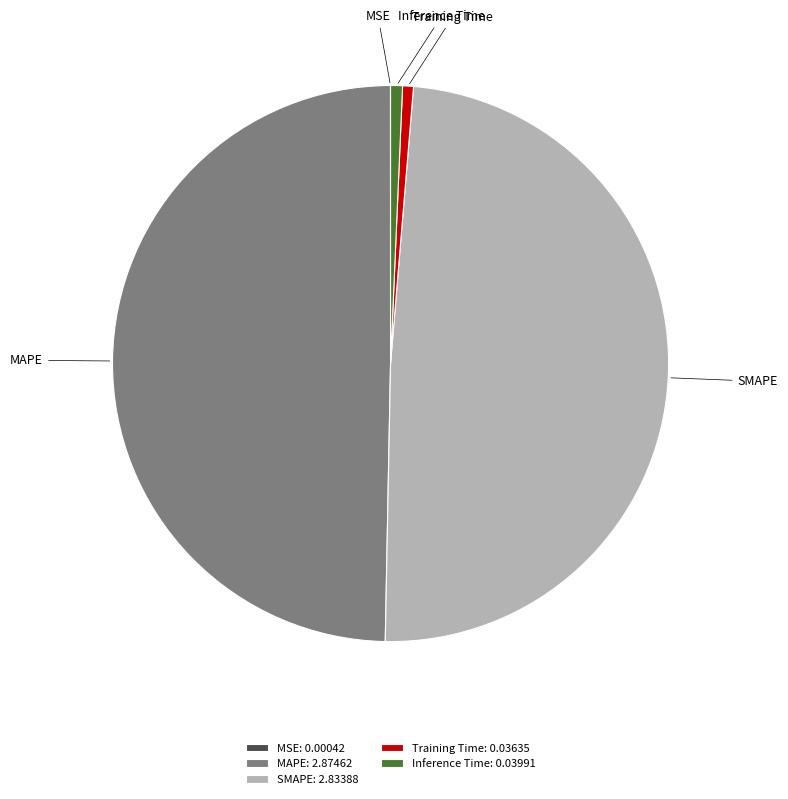

True or false: Training Time accounts for 11% of the total.

False